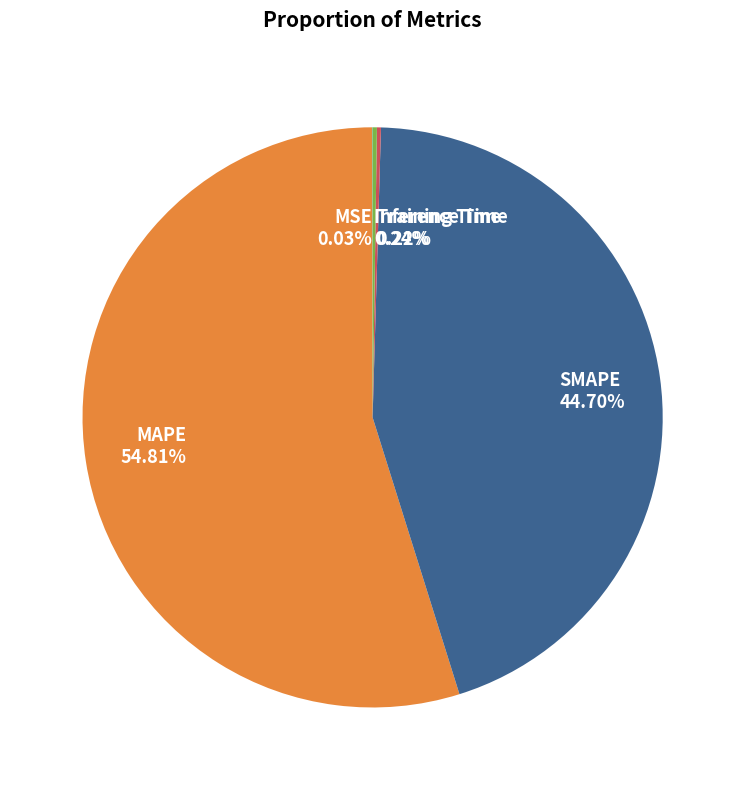

Is there any slice that represents more than half of the pie?

Yes